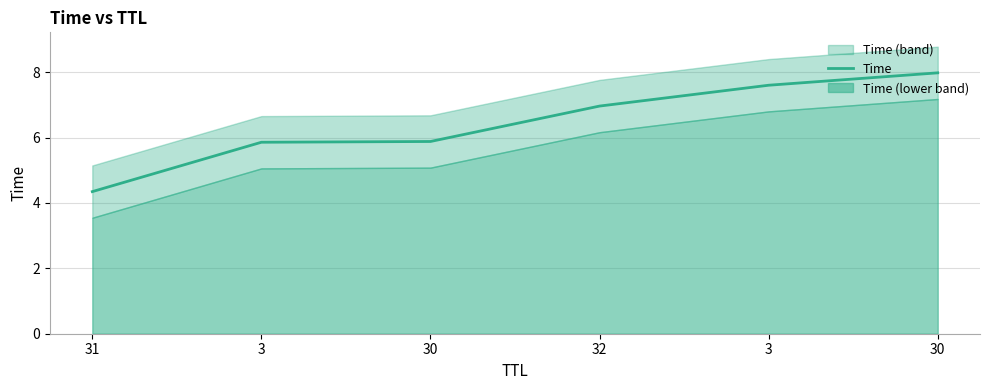

Which has a higher value, 32 or 31?

32